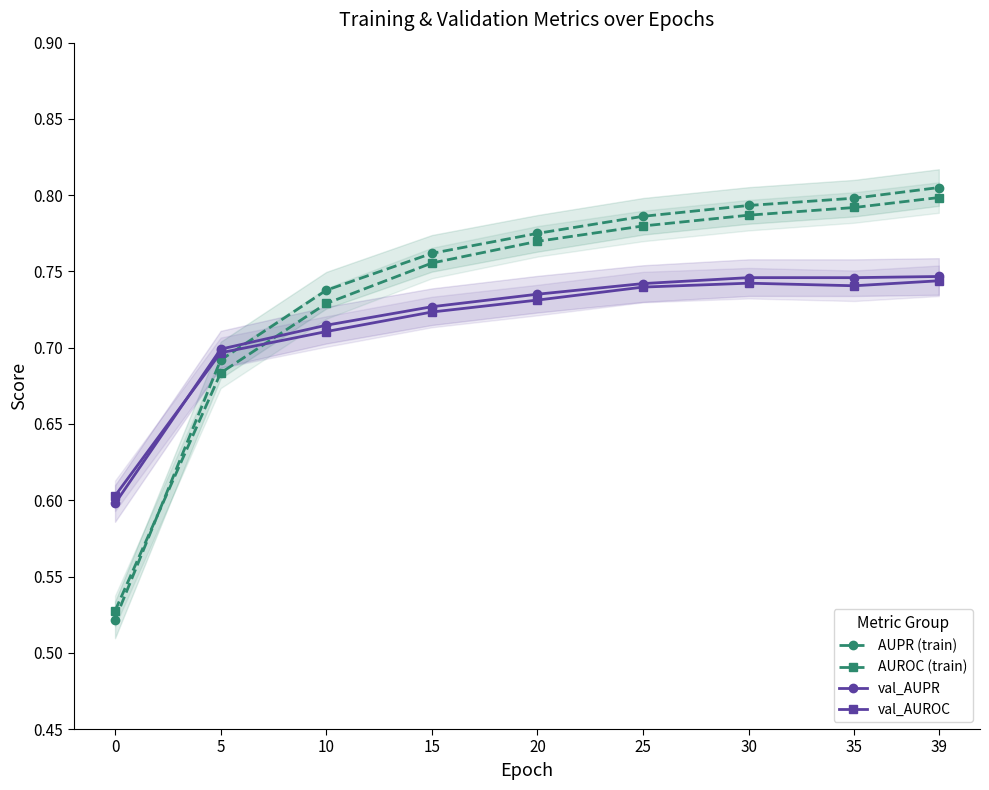

What is the sum of all val_AUROC values?

6.4